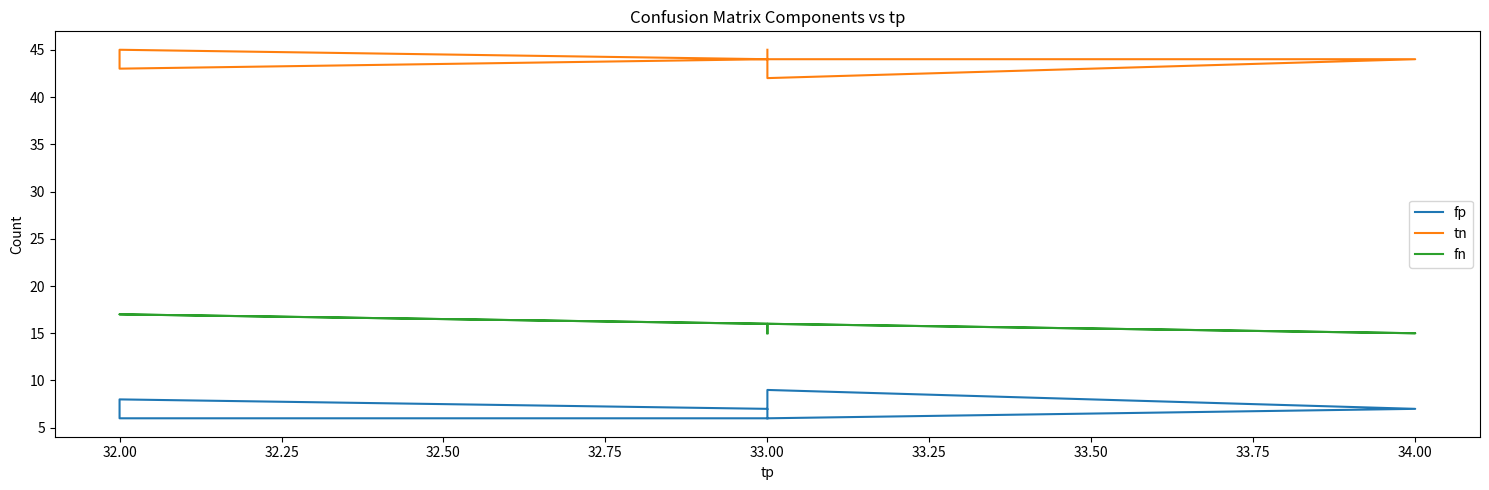

True or false: fn and tn intersect in this chart.

False